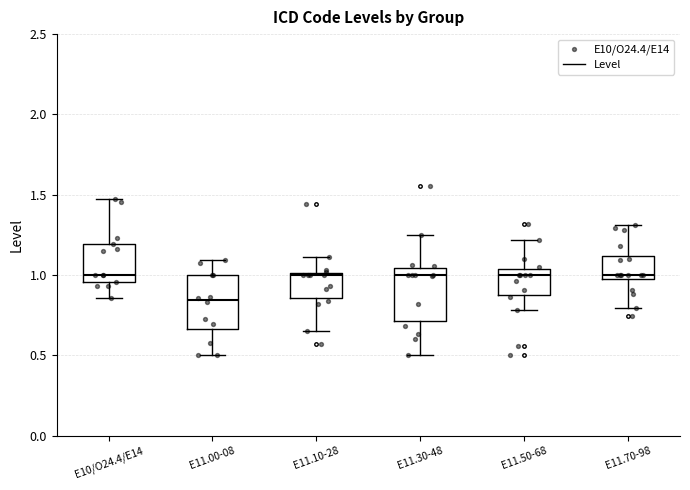

Where does the lower whisker of the box for E10/O24.4/E14 end on the y-axis? The values are not printed on the chart, so give them approximately, as read against the axis.

0.85